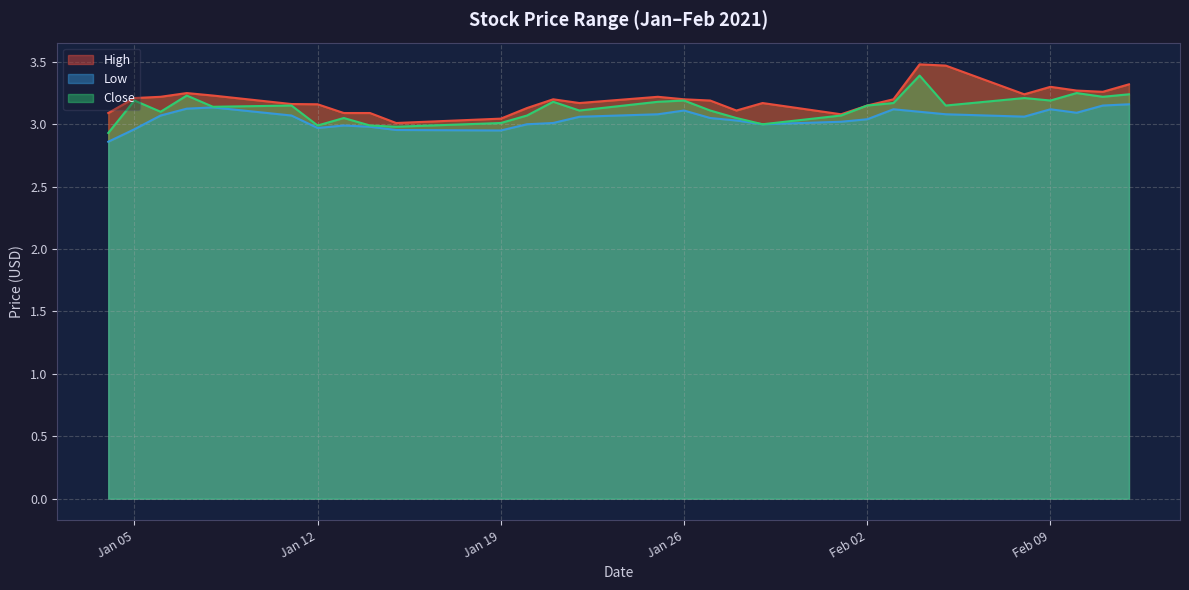

What is the difference between the highest and lowest values at 2021-01-25?

0.1